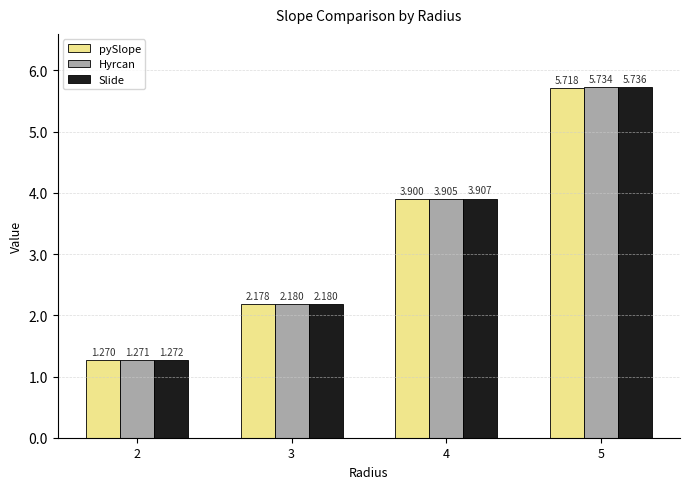

At which label is pySlope closest to 3?

3